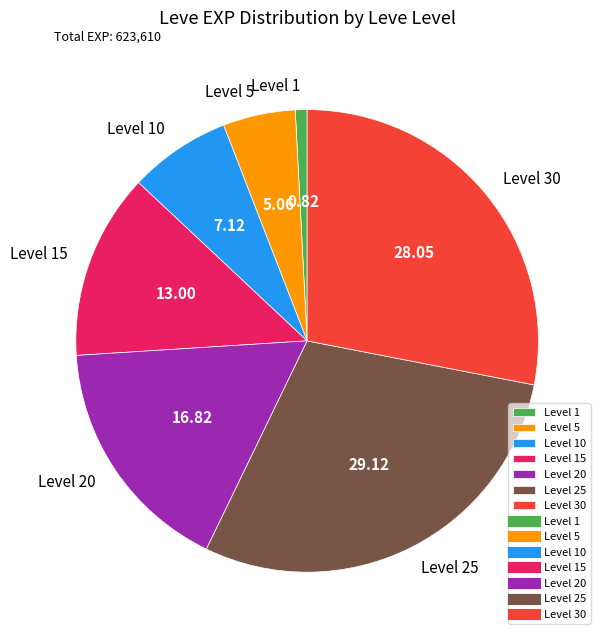

Count the number of slices in the pie.

7